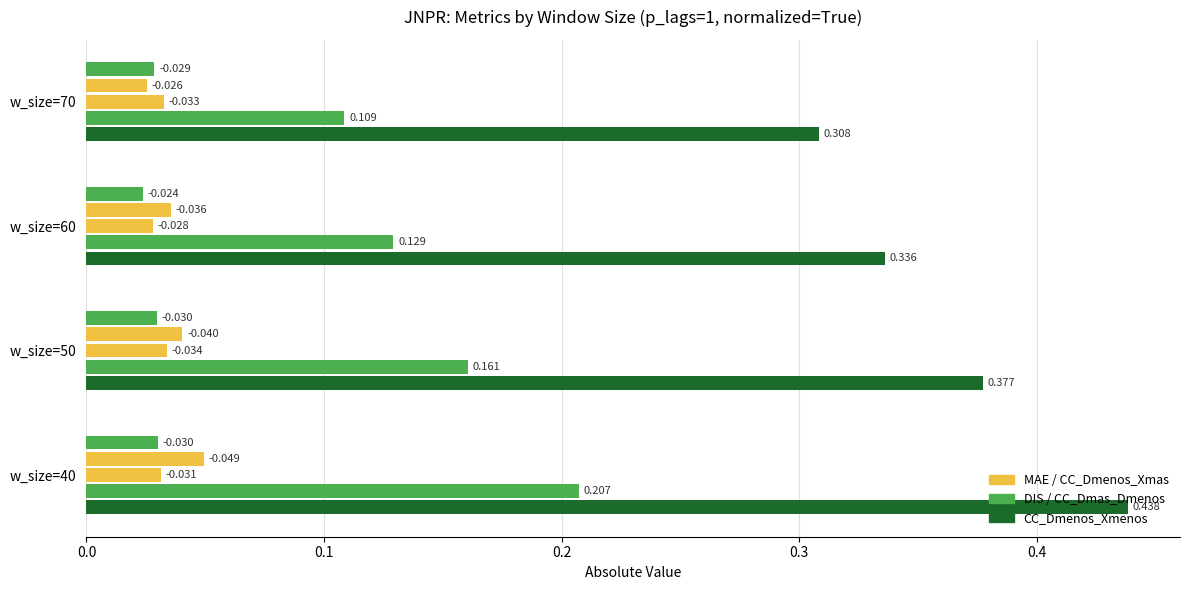

How many data points does each series have?

4